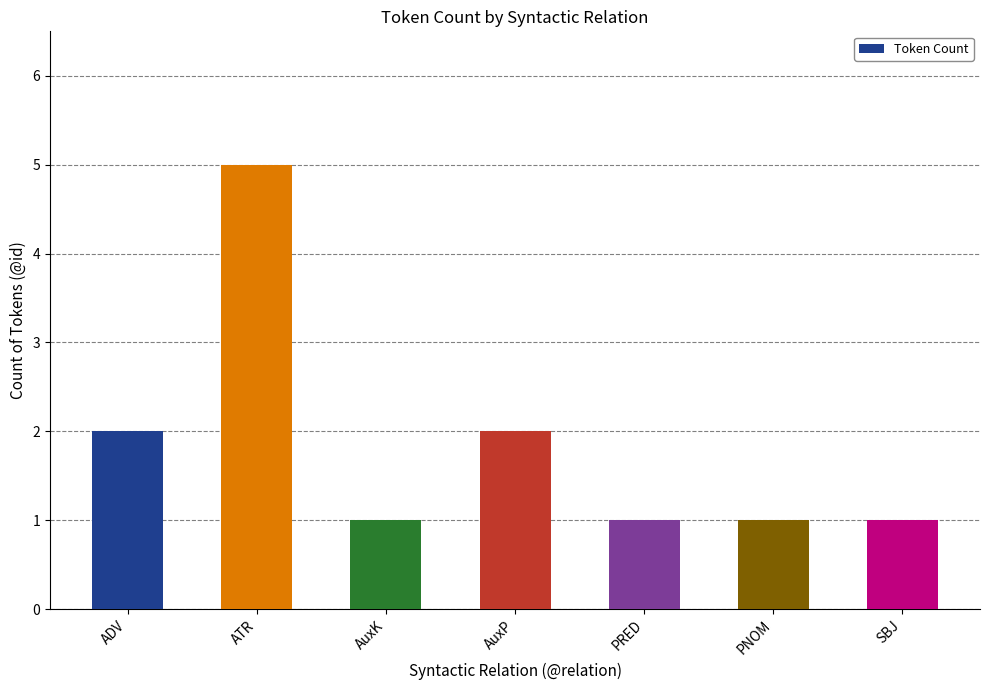

What is the greatest value displayed?

5